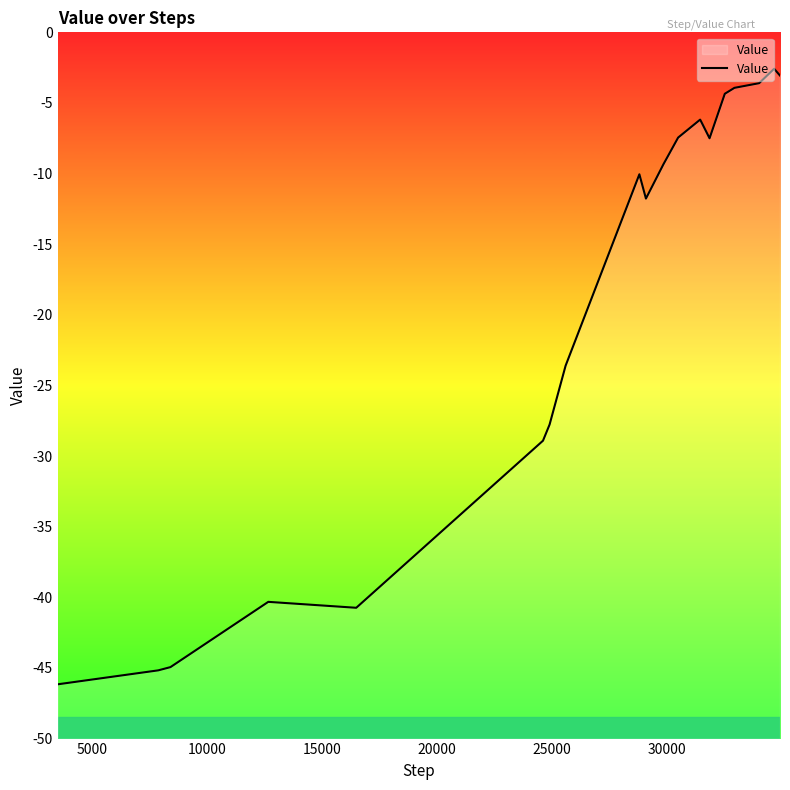

How many categories are shown in the chart?

20